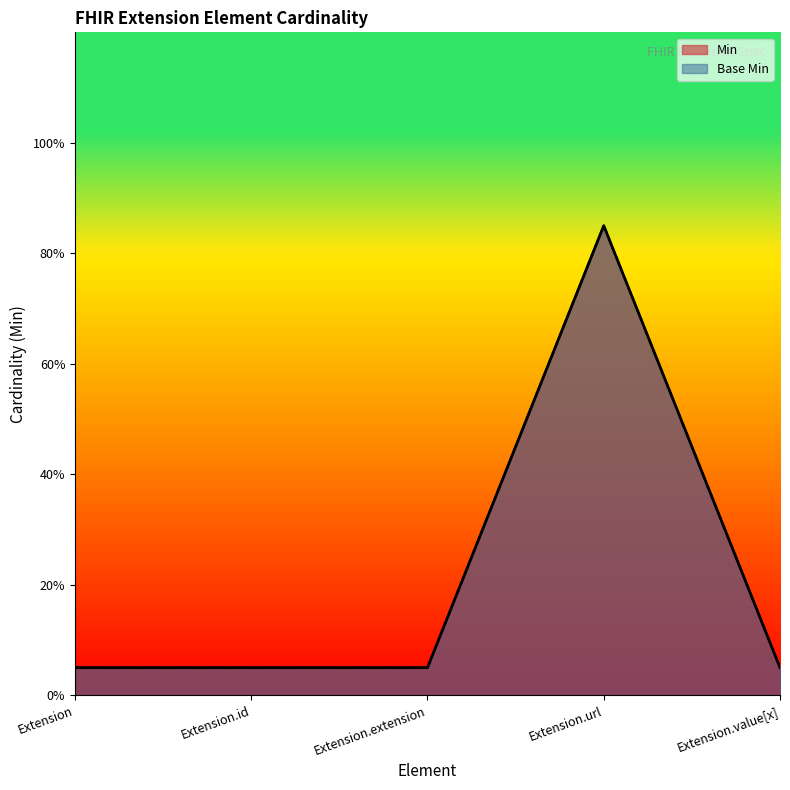

List the series in order of their peak value, highest first.

Min, Base Min